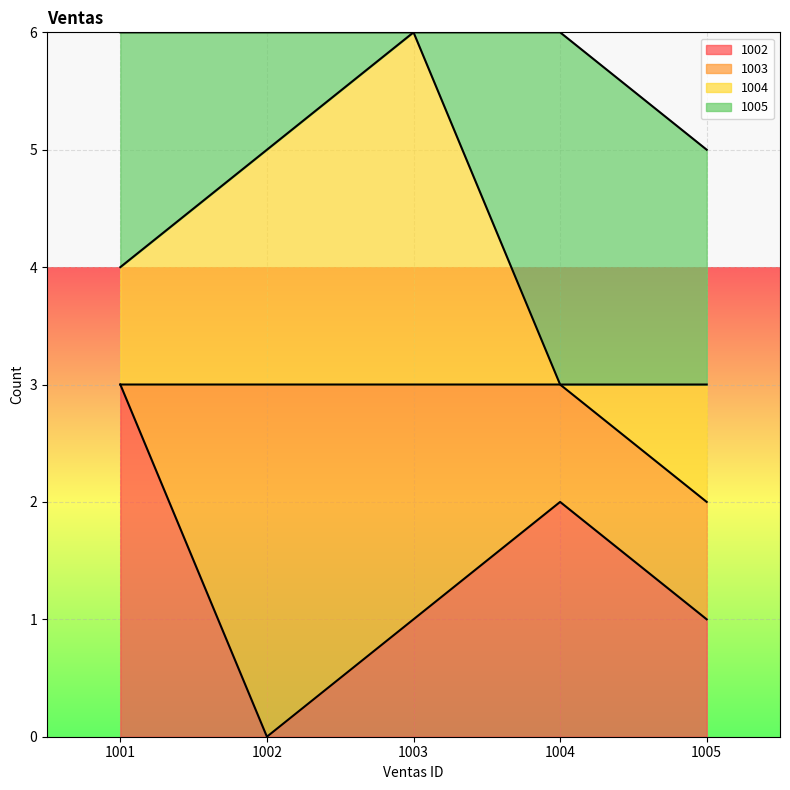

At which category is the sum across all series the highest?

1001